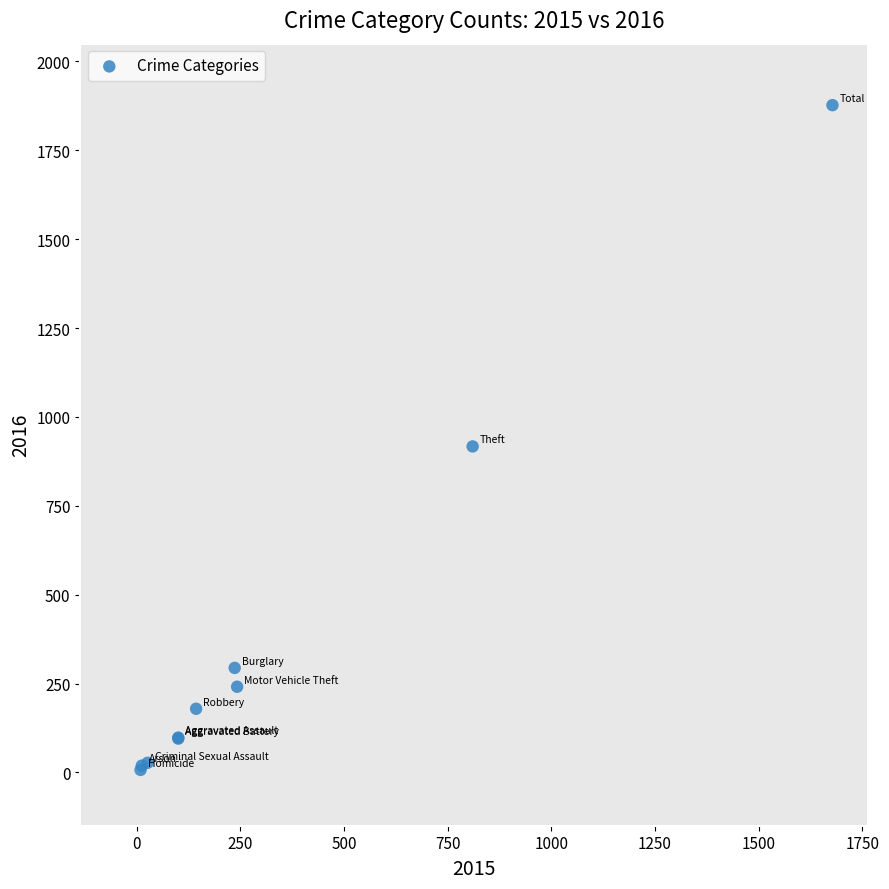

What Y value in the scatter plot is closest to 942?

917